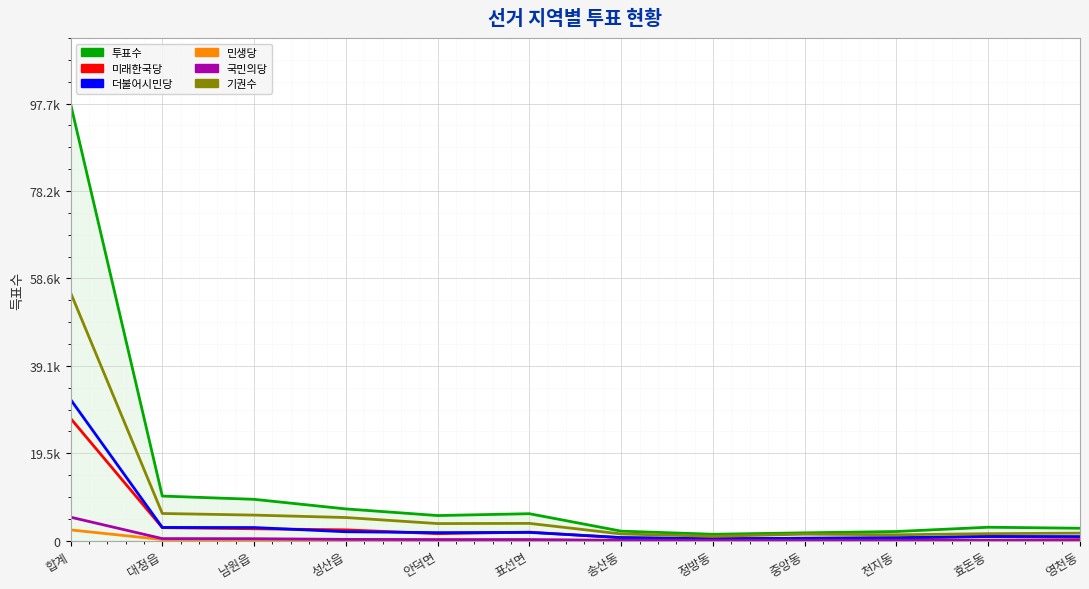

What is the value of the 민생당 point at the 9th from the left?

54